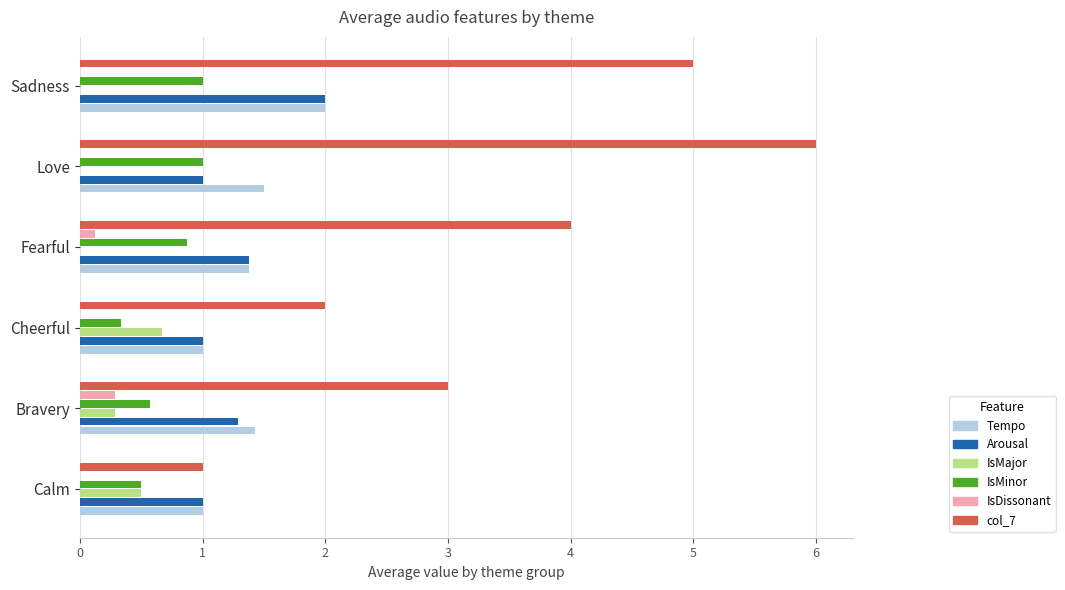

The Arousal series shows 1.4 at Sadness. True or false?

False